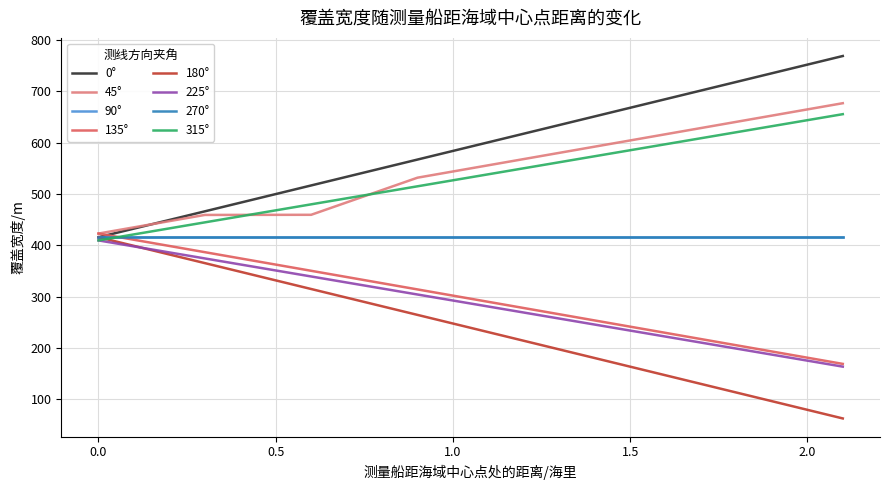

True or false: 135° and 45° intersect in this chart.

False